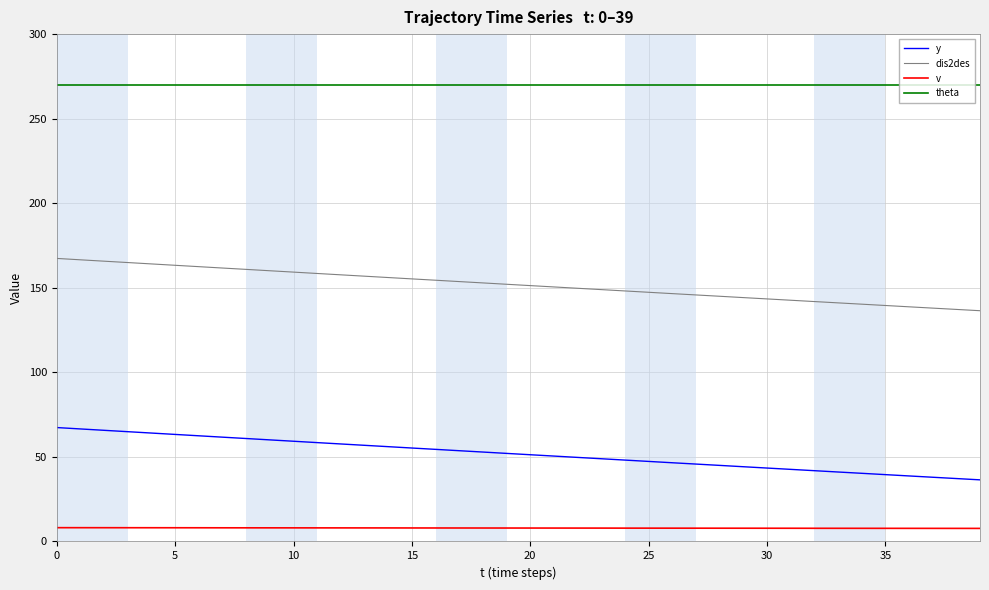

Rank the series by their average value, from highest to lowest.

theta, dis2des, y, v